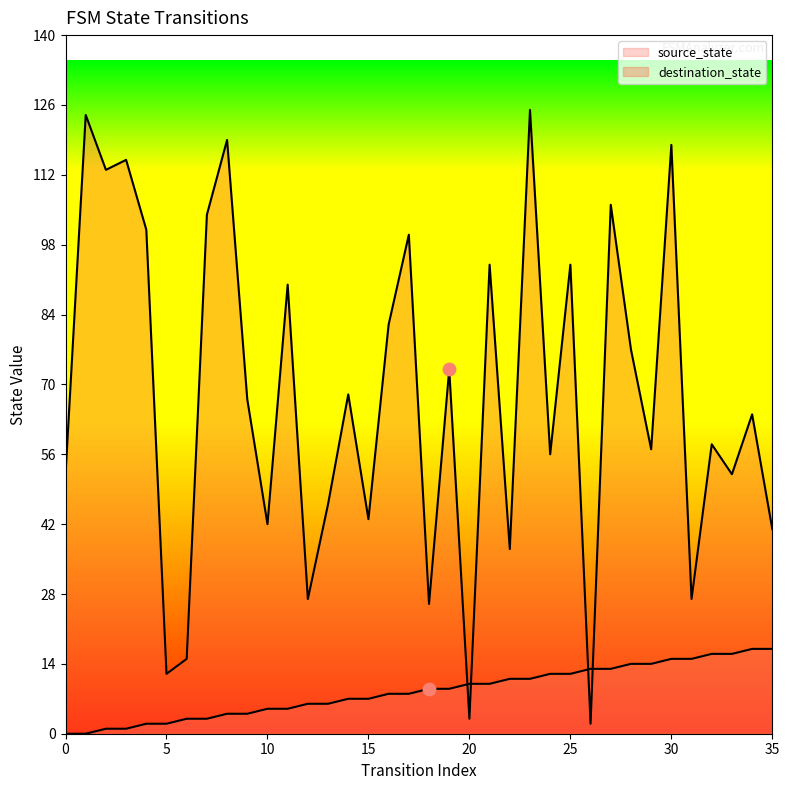

What are all the series names shown in the legend?

source_state, destination_state